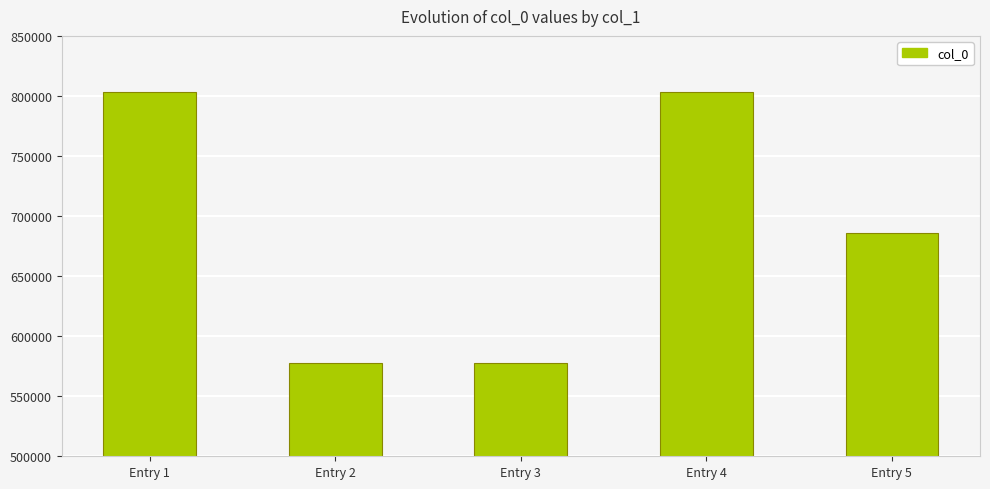

Between Entry 5 and Entry 2, which is larger?

Entry 5